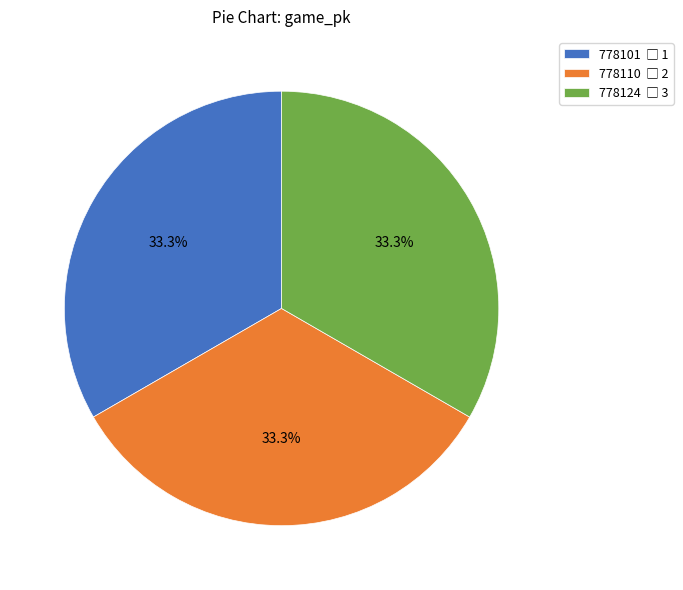

Is there a majority slice in this chart?

No